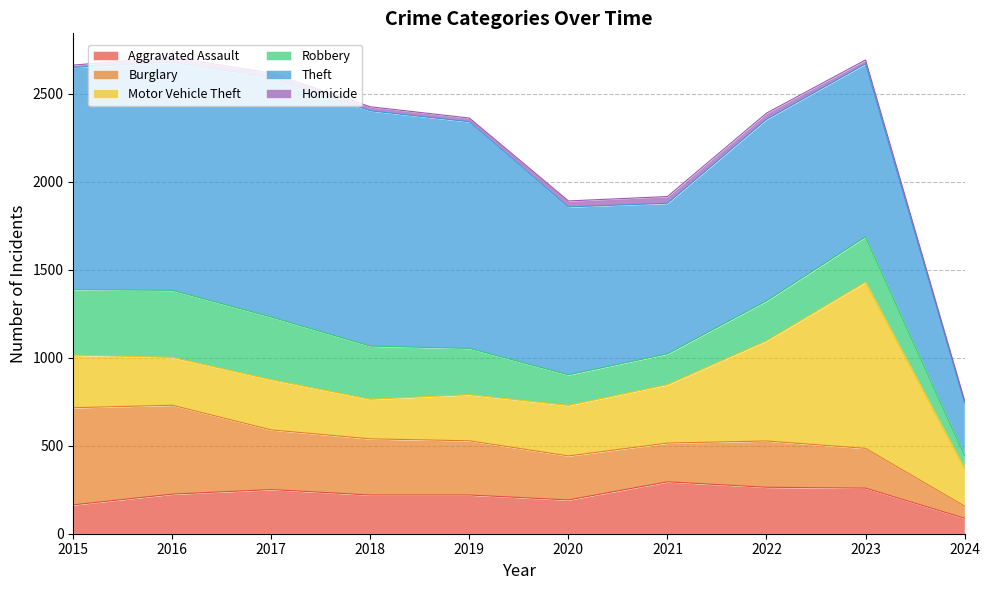

Is it true that Theft equals 983 at 2023?

True